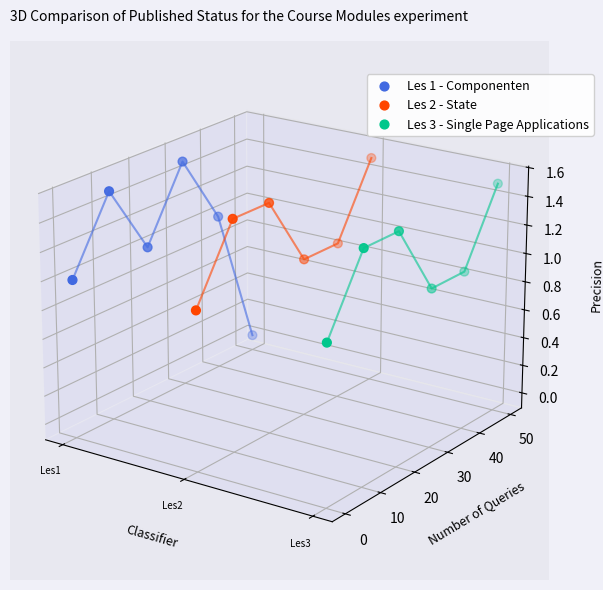

At which category is the sum across all series the highest?

Les2